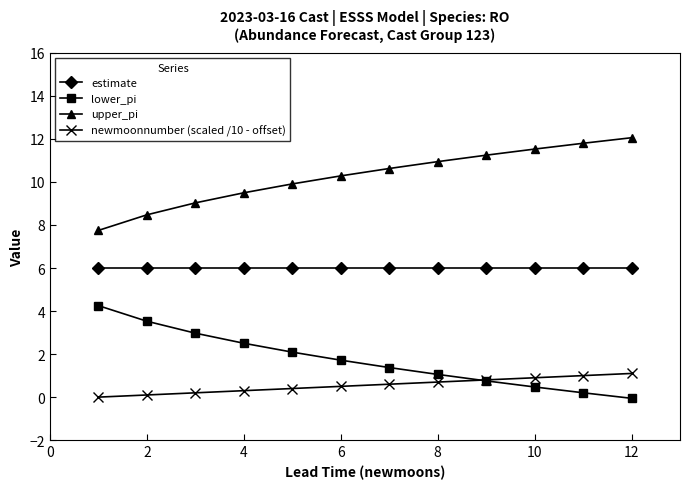

Rank the series by their maximum value, from highest to lowest.

upper_pi, estimate, lower_pi, newmoonnumber (scaled /10 - offset)